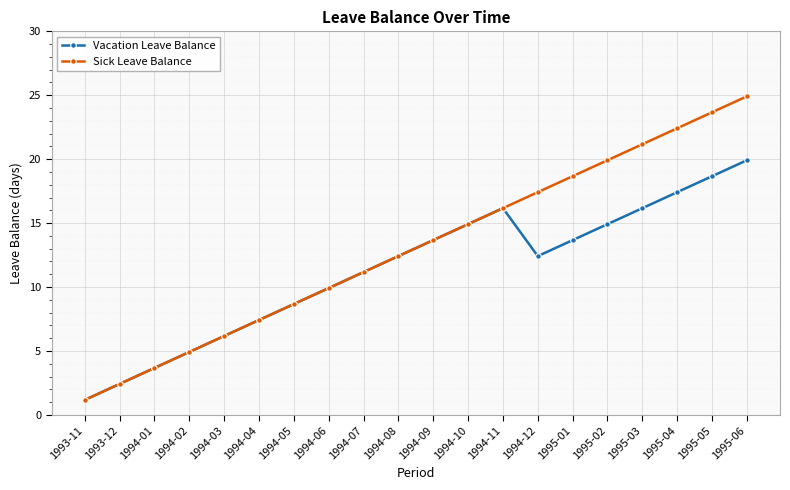

Does the chart have visible grid lines?

Yes